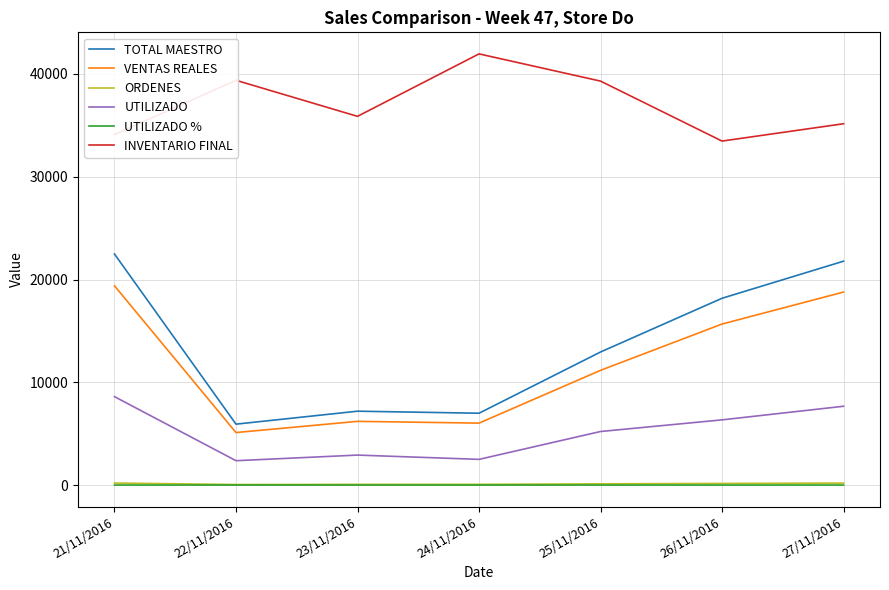

What is the total value across all series at 22/11/2016?

52839.8